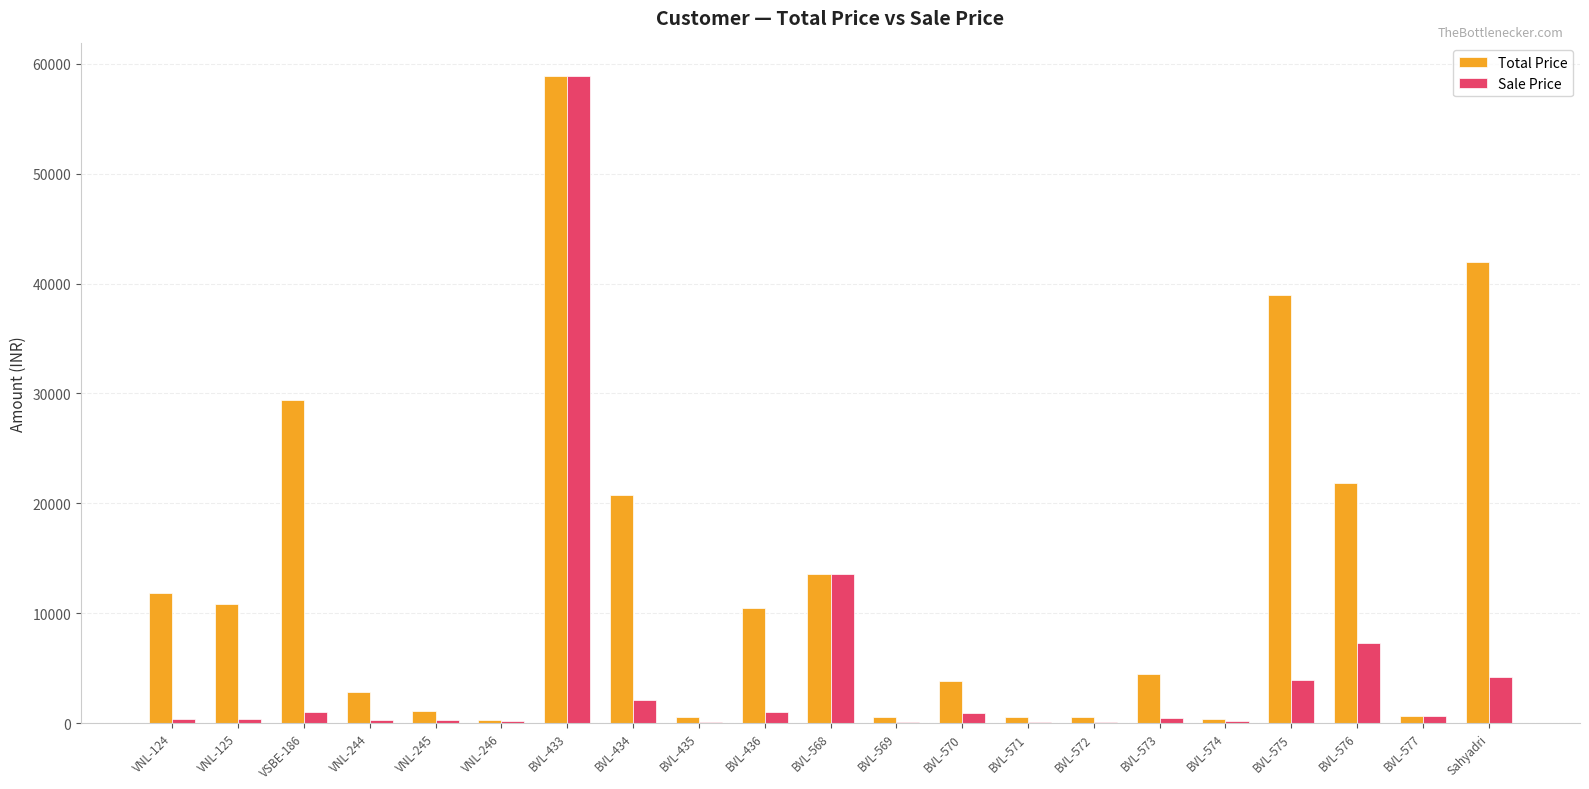

What is the sum of all Sale Price values?

95882